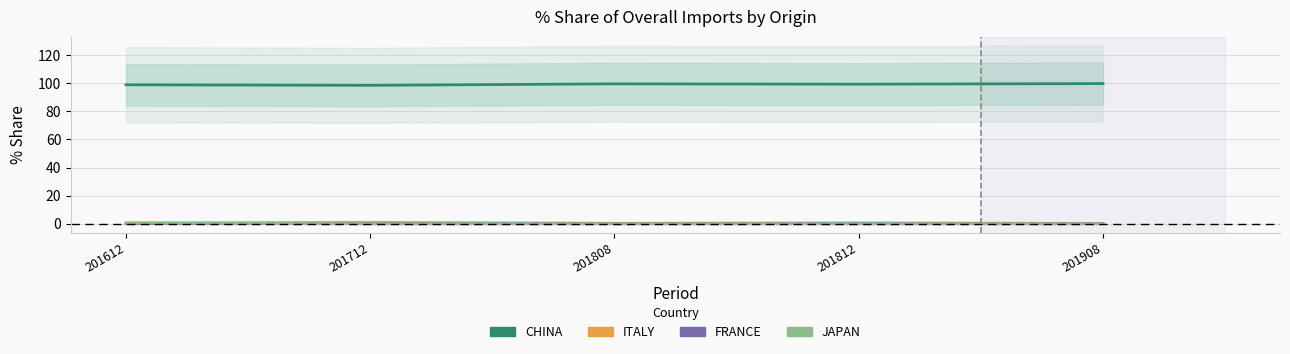

What is the sum of the JAPAN values at 201612 and 201712?

0.5